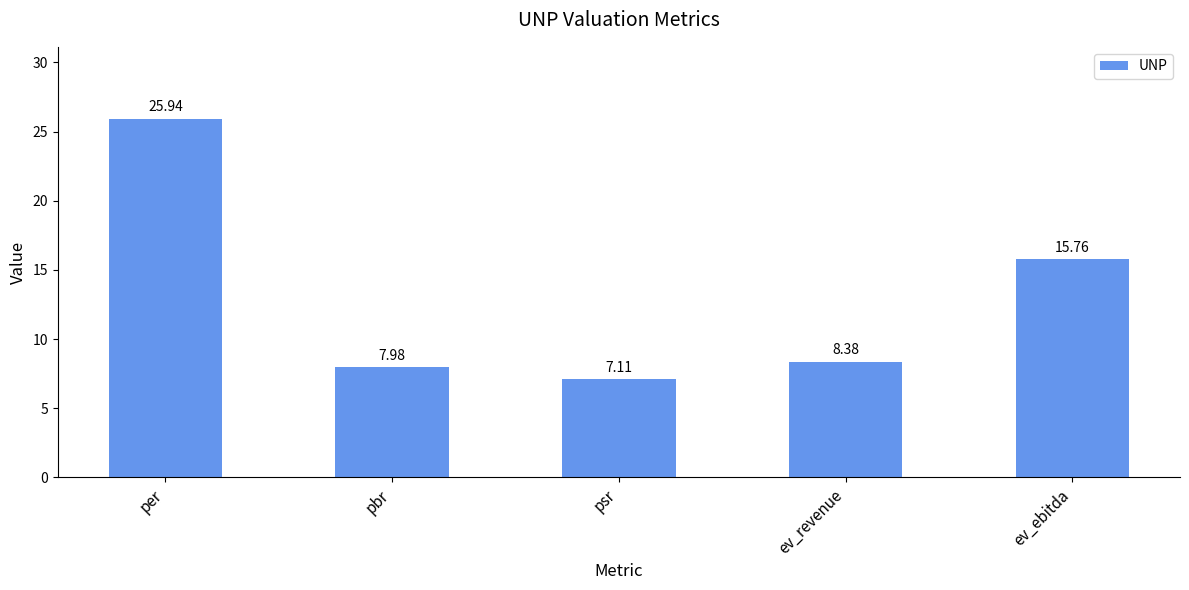

What is the approximate value at ev_ebitda?

15.8